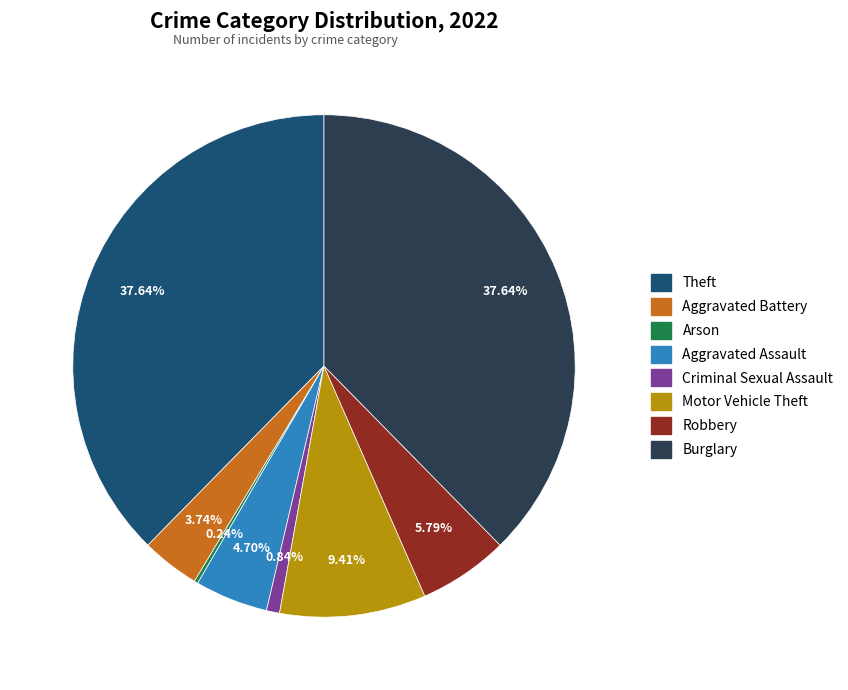

Is there any slice that represents more than half of the pie?

No